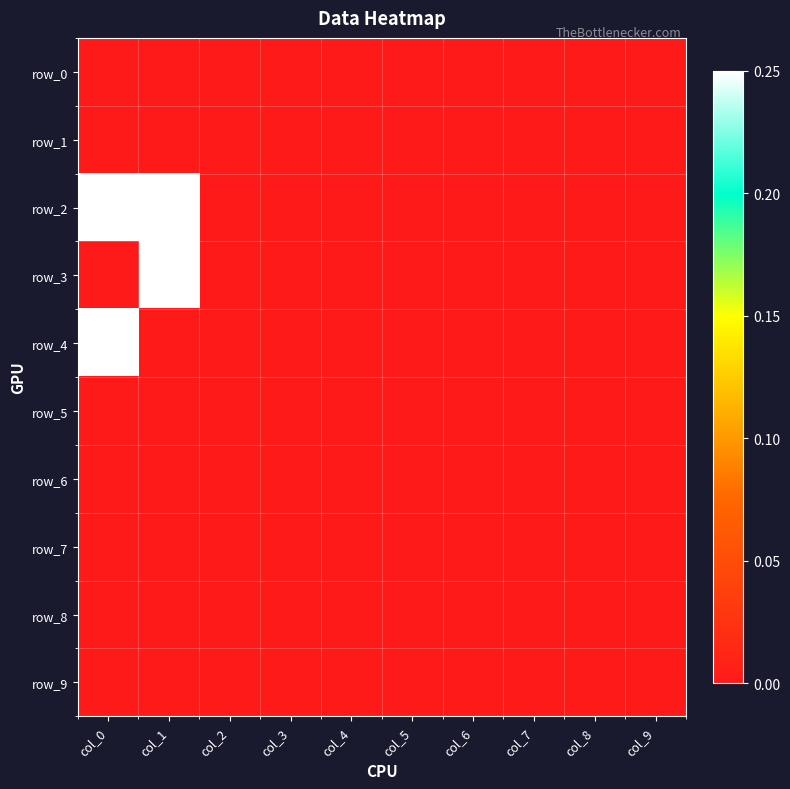

Which series changed the most between col_2 and col_8?

row_0